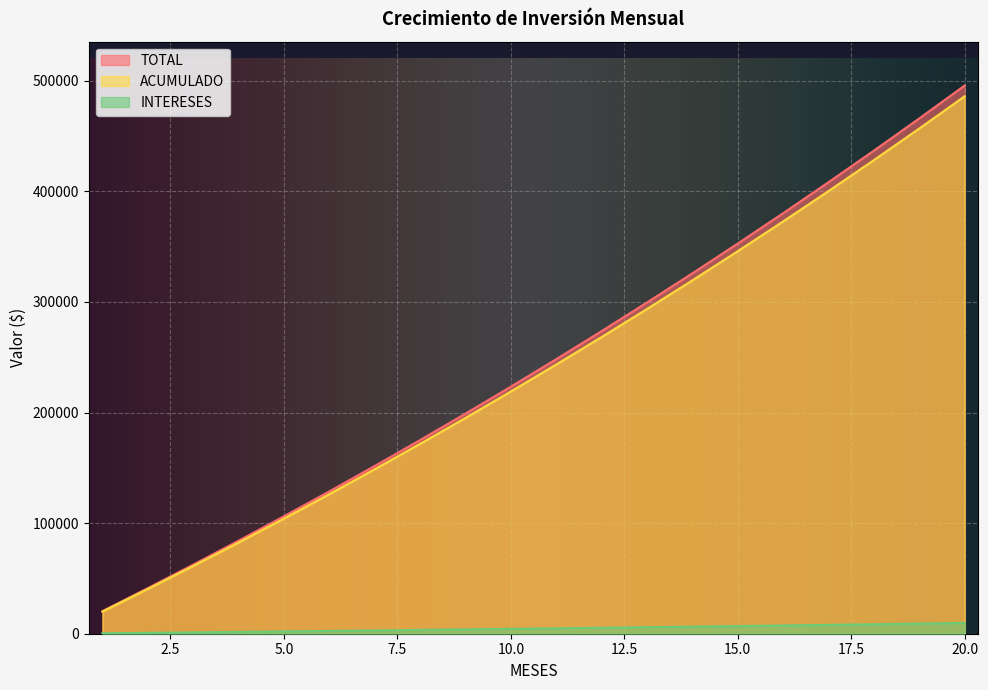

How many series are shown in this chart?

3